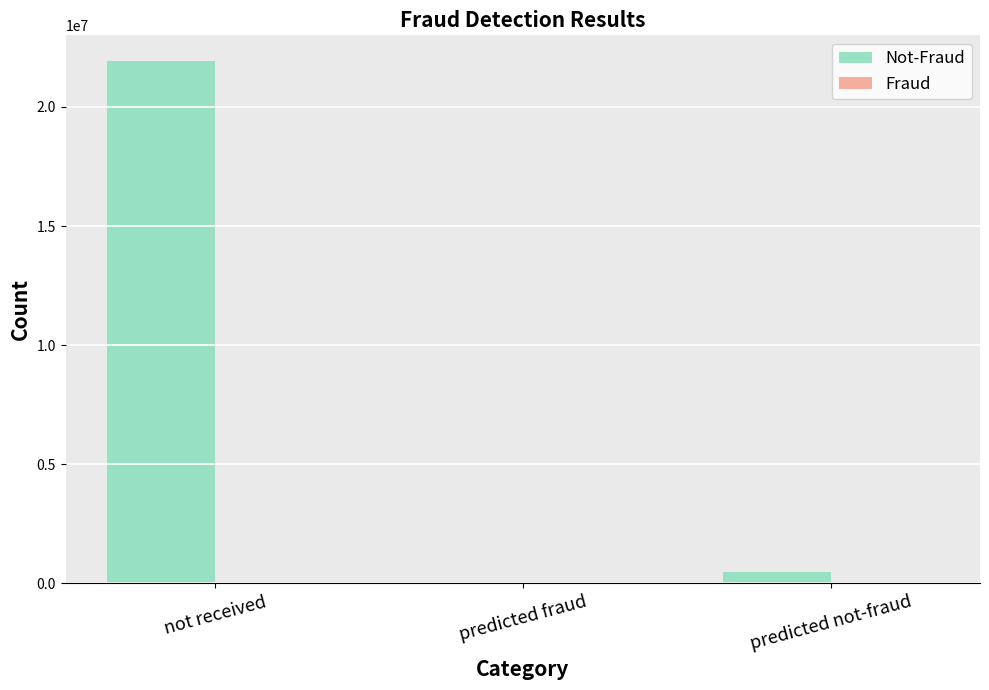

Which label corresponds to the largest value in the chart?

not received